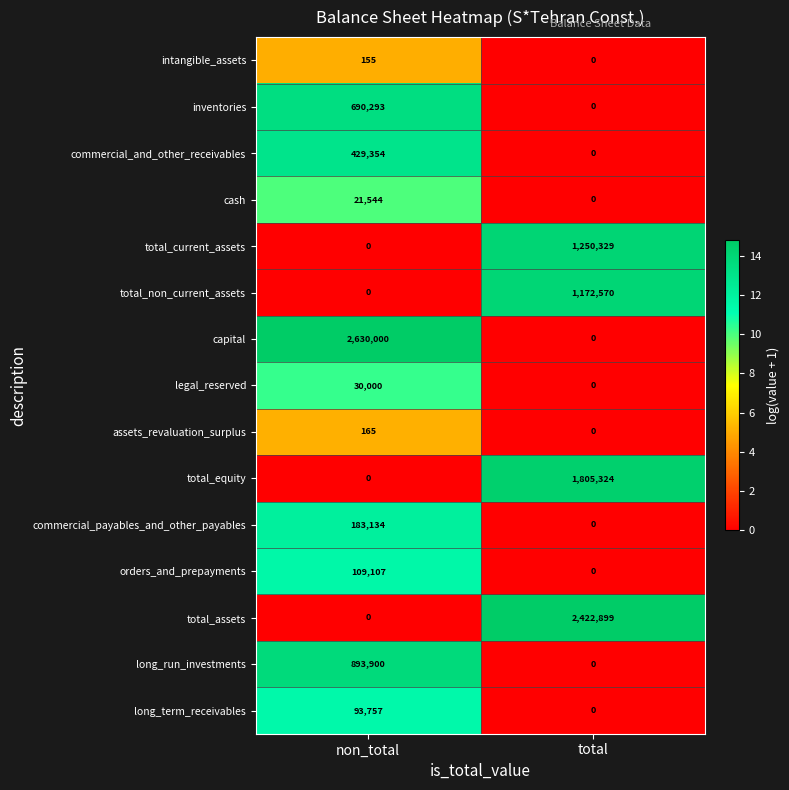

At which category is the sum across all series the highest?

total